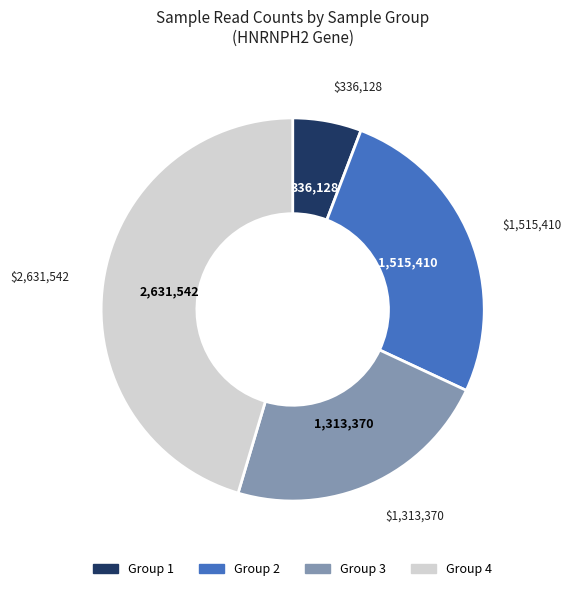

Does any single category account for the majority?

No